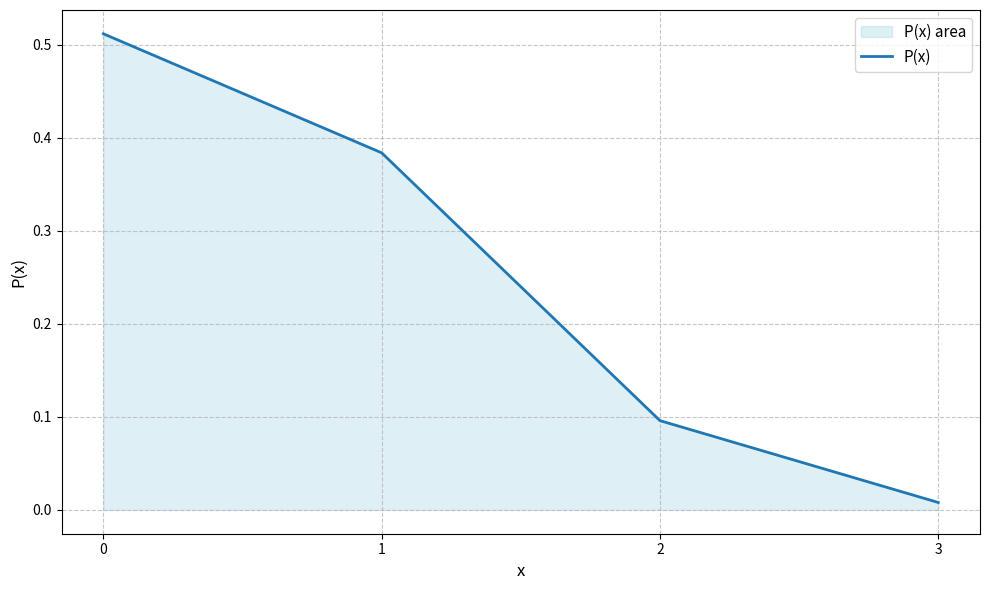

Which label corresponds to the smallest value in the chart?

3